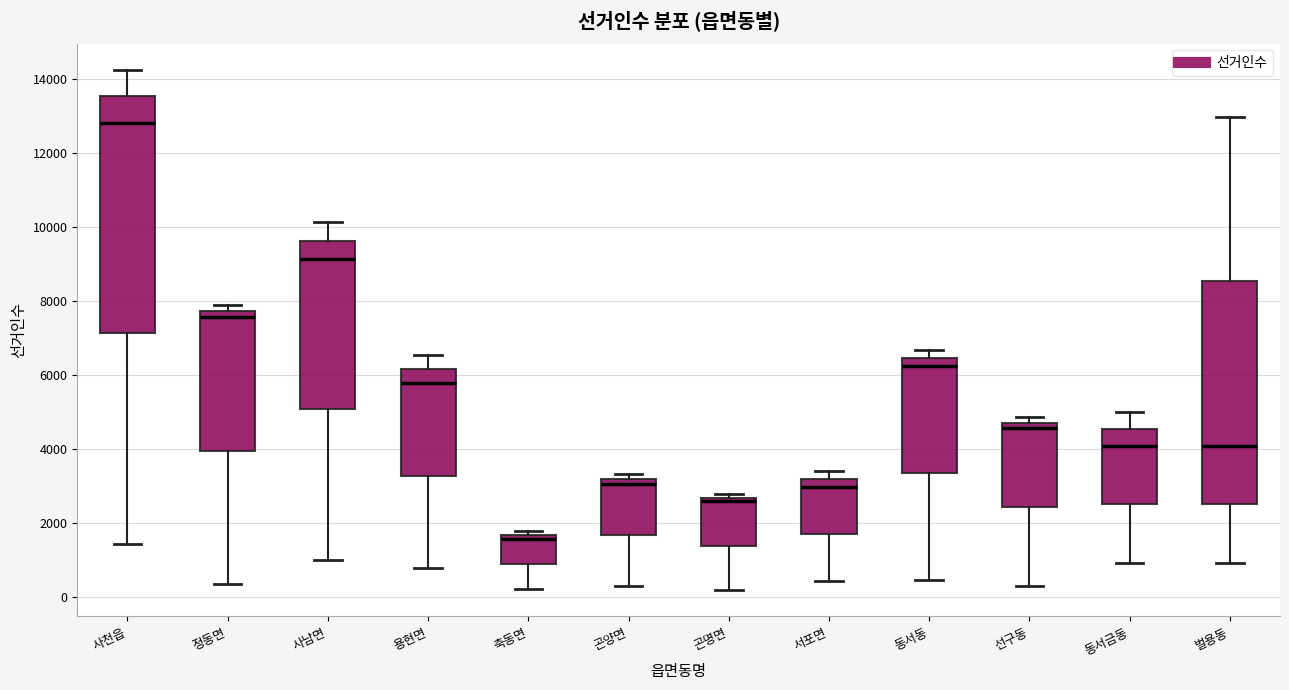

Which box's median line is the highest?

사천읍